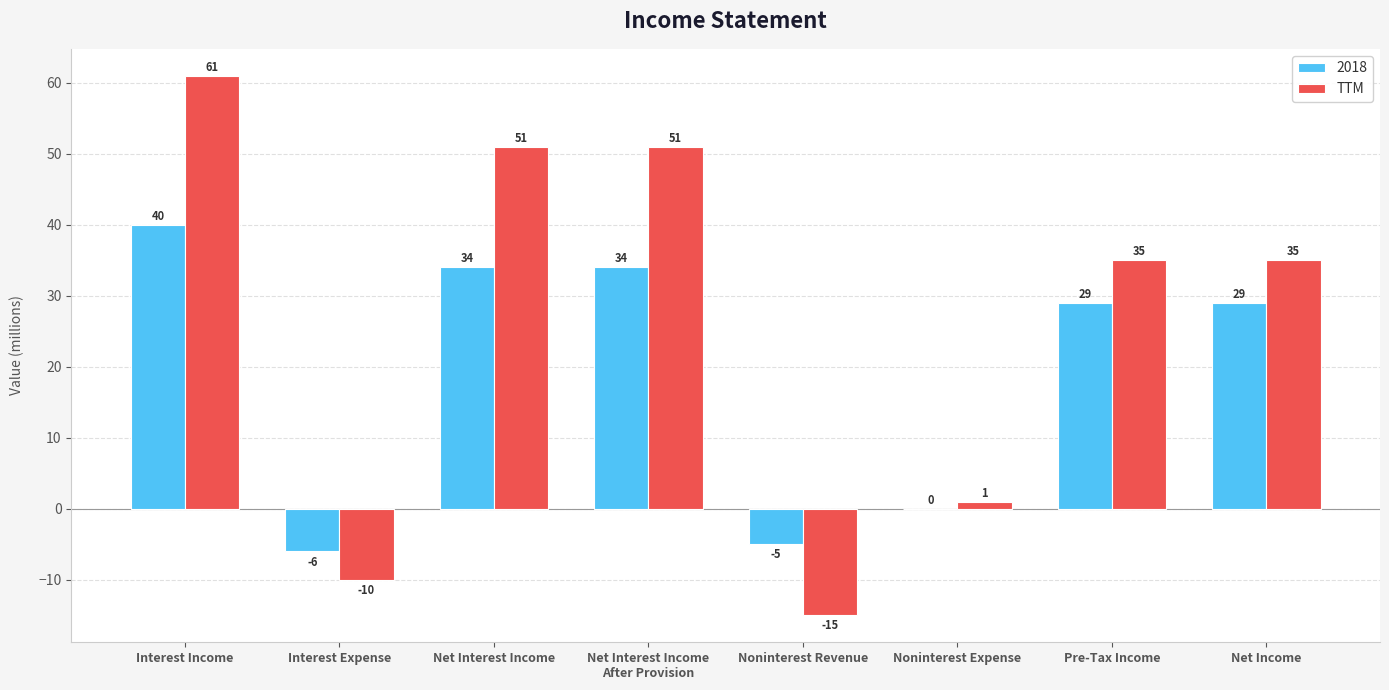

Read the TTM value at Pre-Tax Income, to the nearest 5.

35